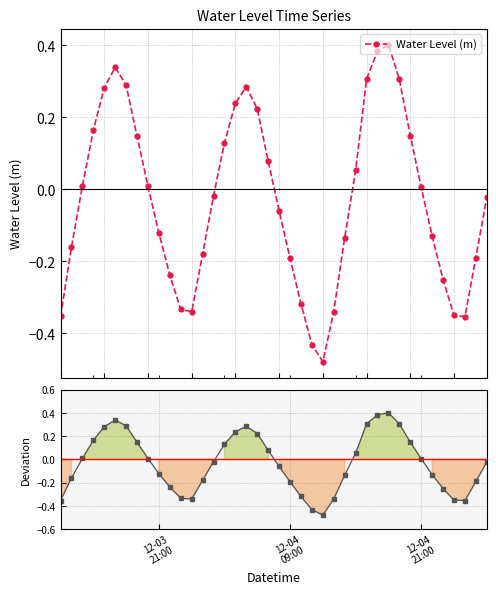

True or false: Deviation and Water Level (m) cross at least once.

False